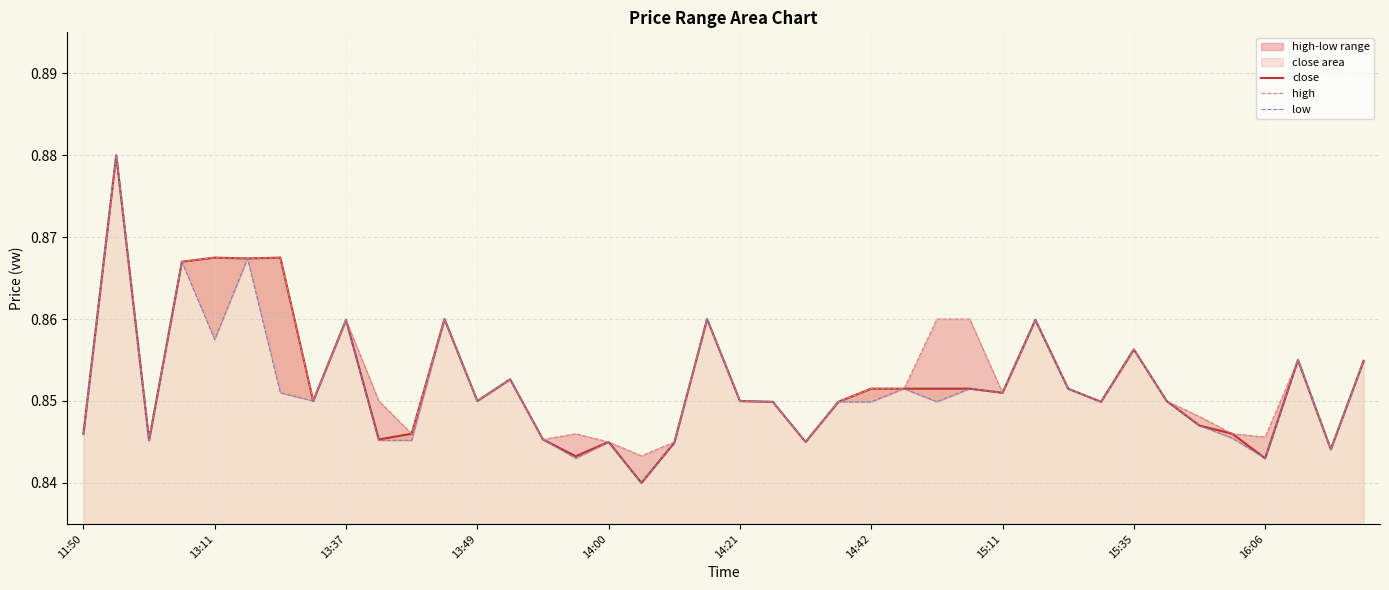

Where is low nearest to the value 0?

17